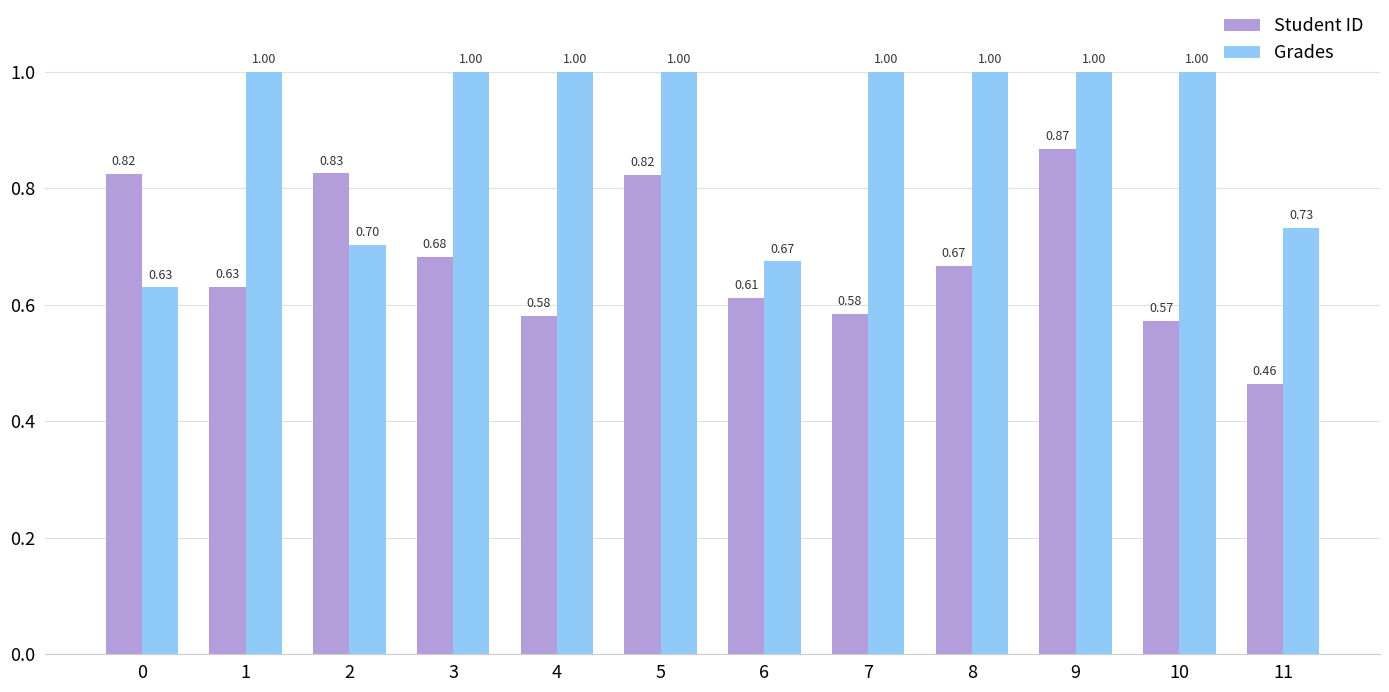

The value of Grades at 1 is 1.0. True or false?

True